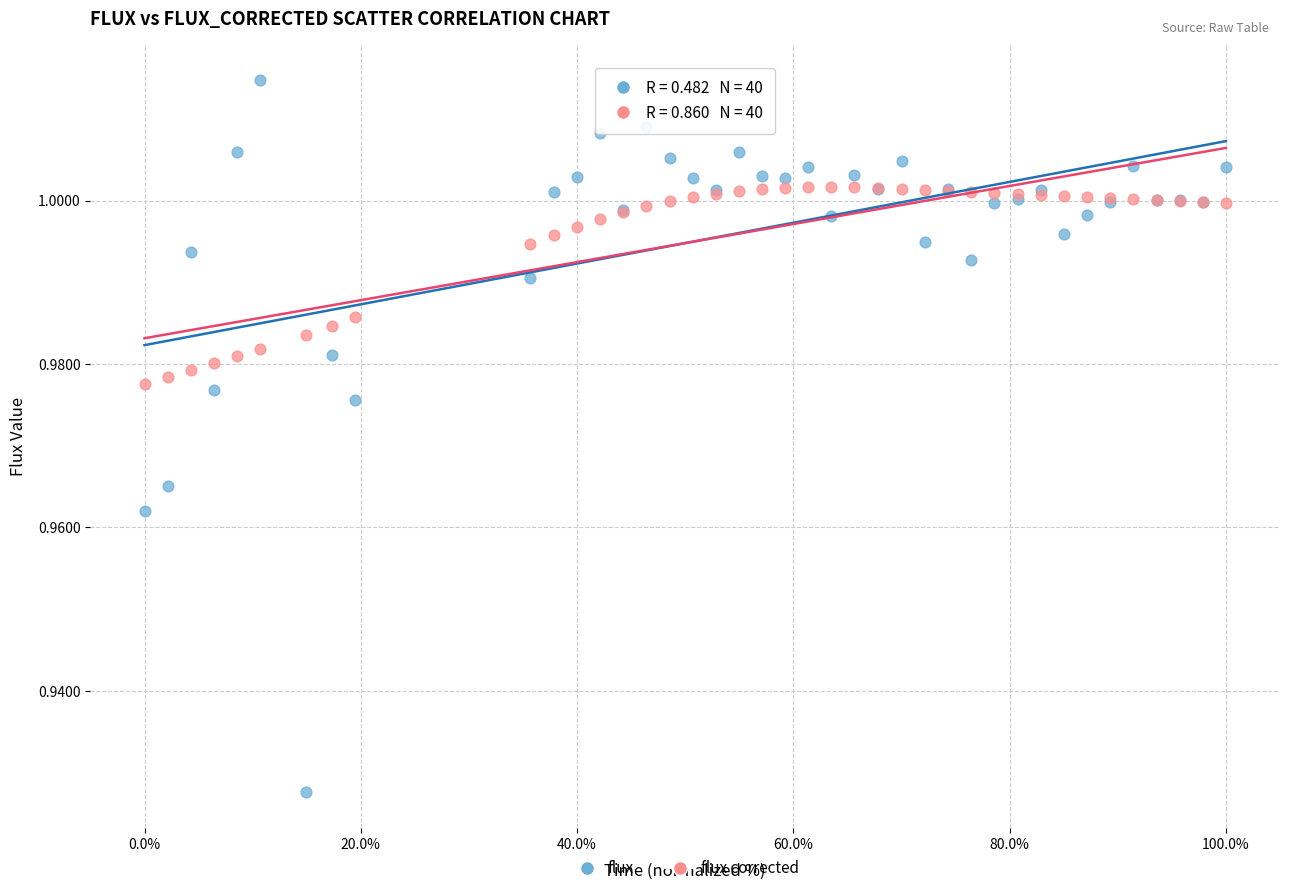

Which series has the largest Y range (max minus min)?

flux